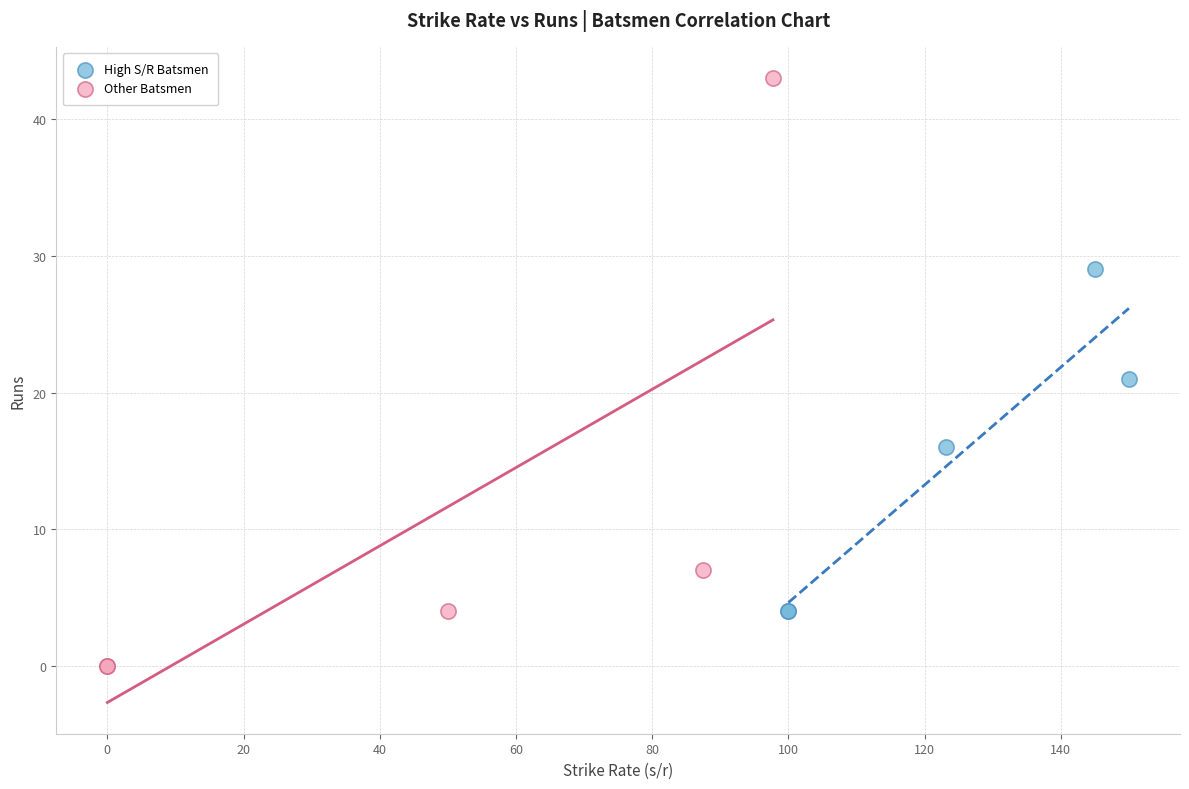

Which series has the largest Y range (max minus min)?

Other Batsmen